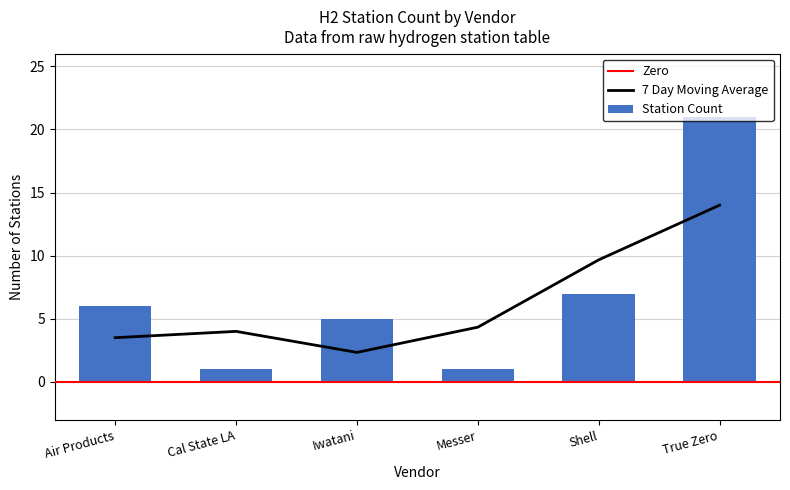

What is the difference between the maximum and minimum values in the Station Count series?

20